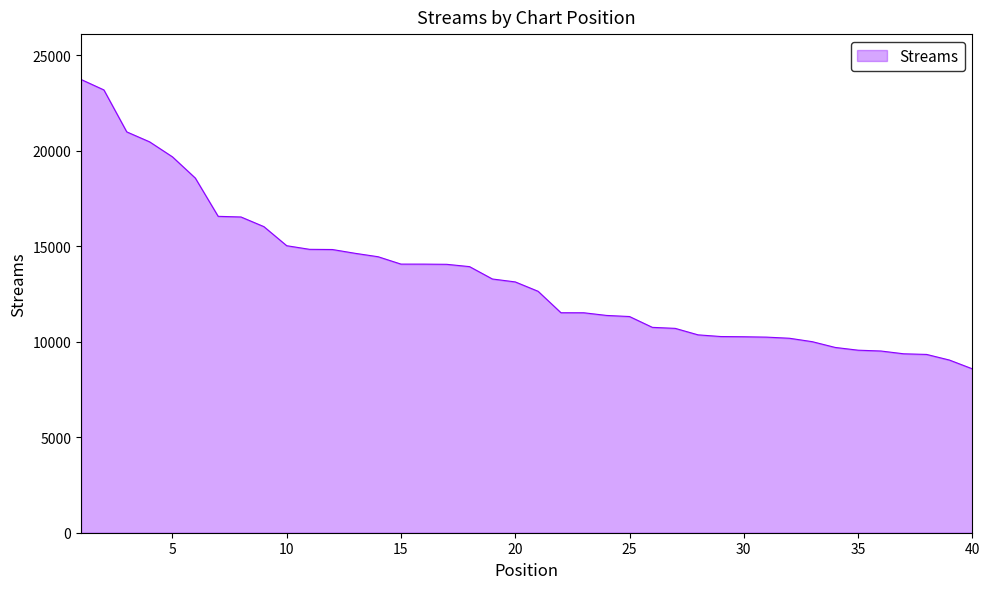

How many lines are shown in the chart?

1